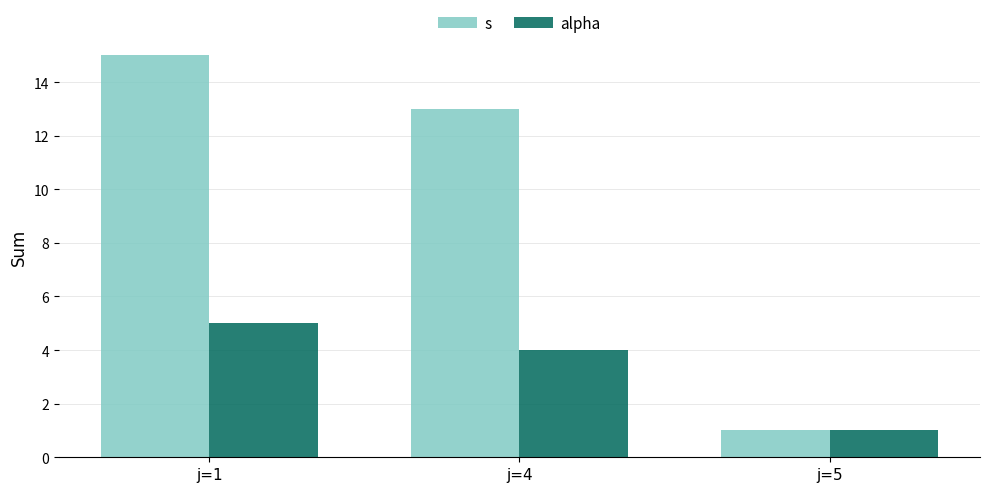

Reading left to right, what are all the values shown in this chart?

s: j=1=15	j=4=13	j=5=1
alpha: j=1=5	j=4=4	j=5=1